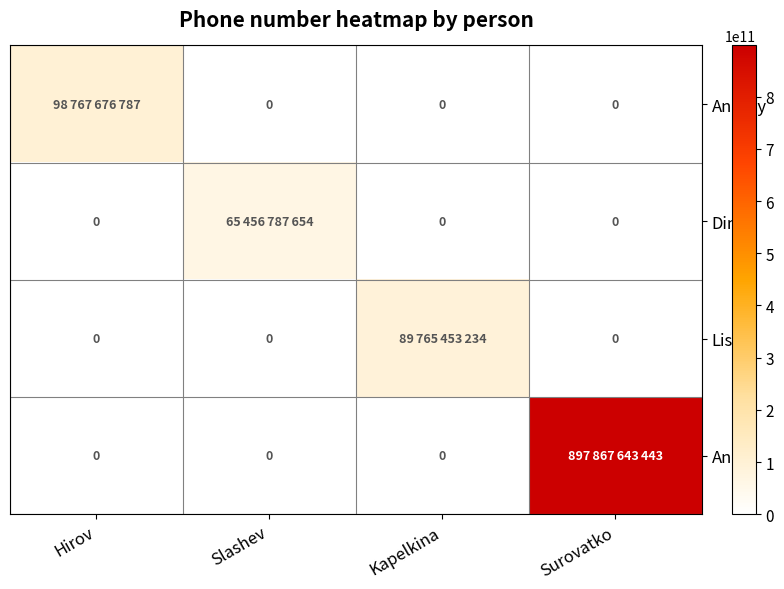

At which category does the chart reach its minimum across all series?

Slashev